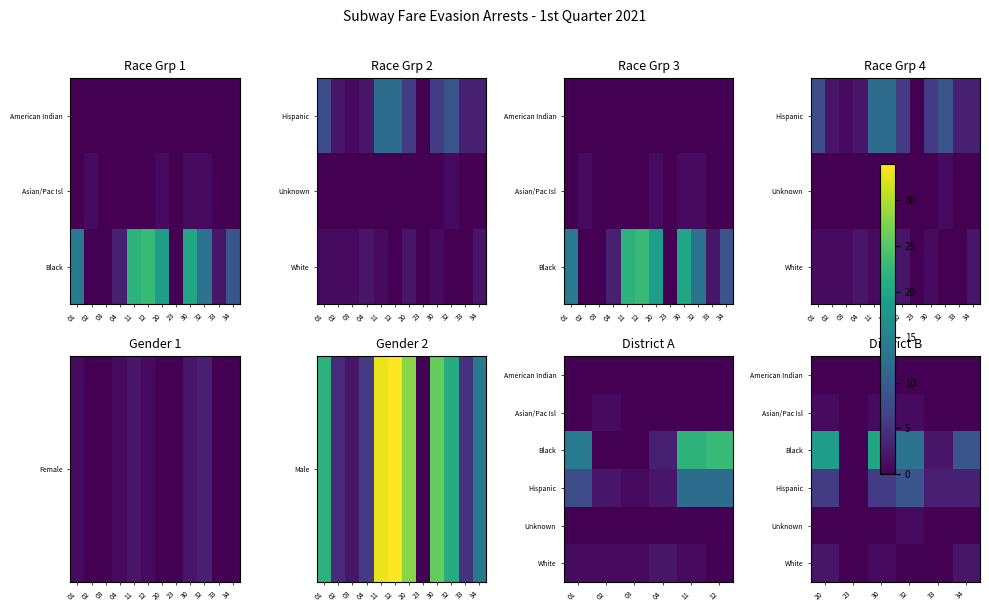

What is the total value across all series at 20?

28